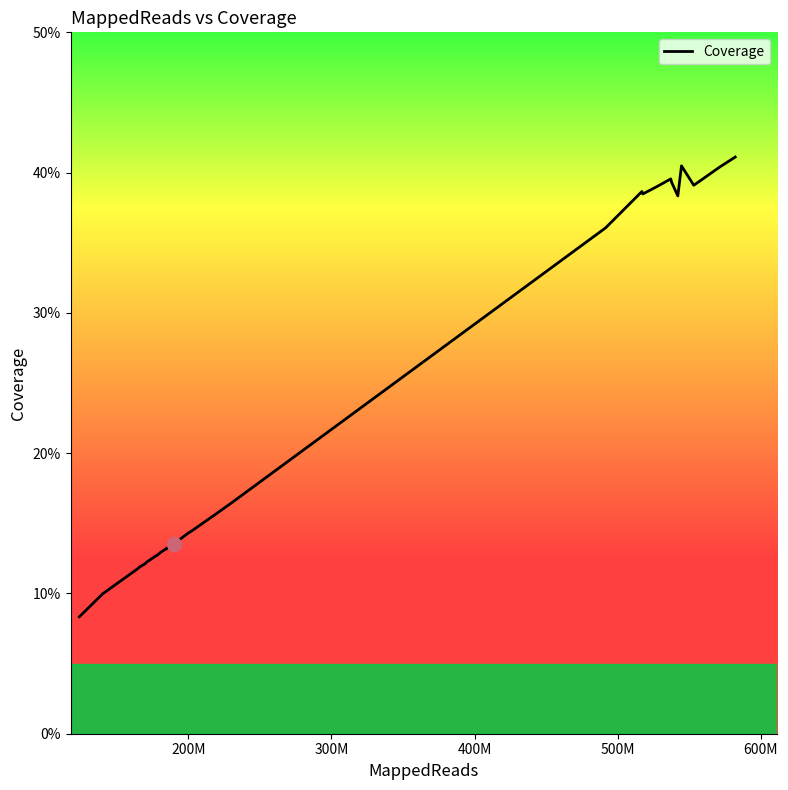

What is the difference between the maximum and minimum values?

32.8